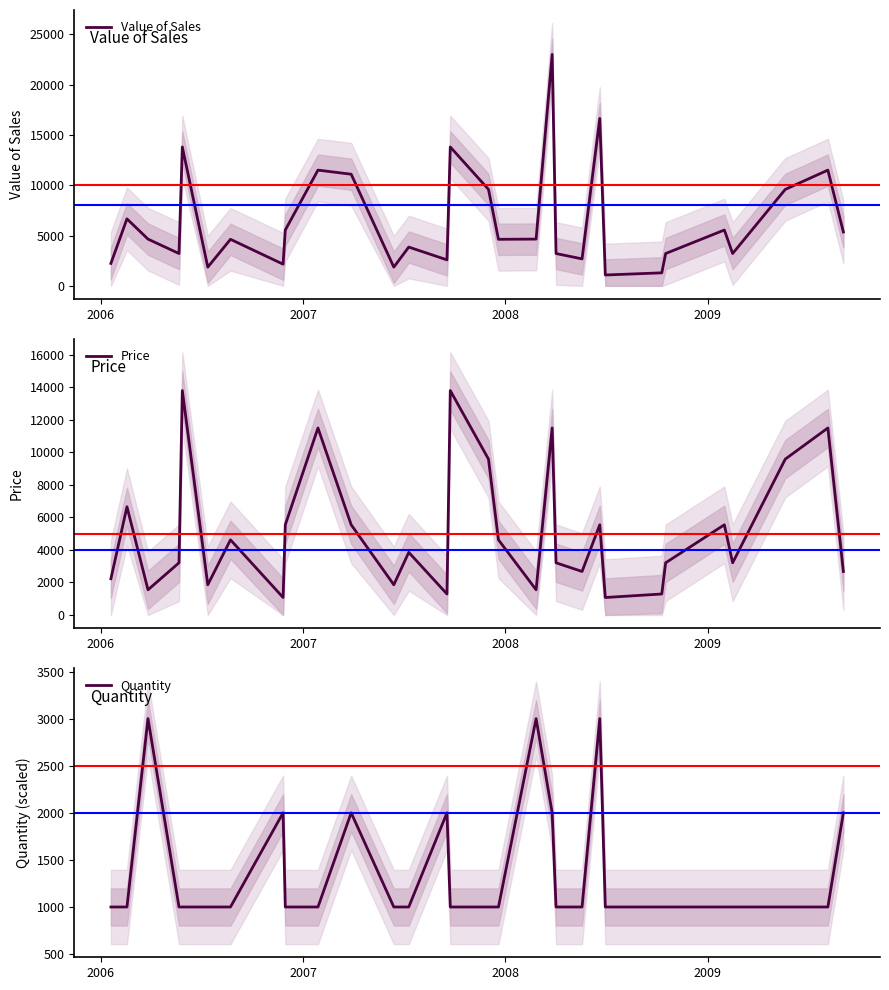

What is the sum of all Price values?

155128.9